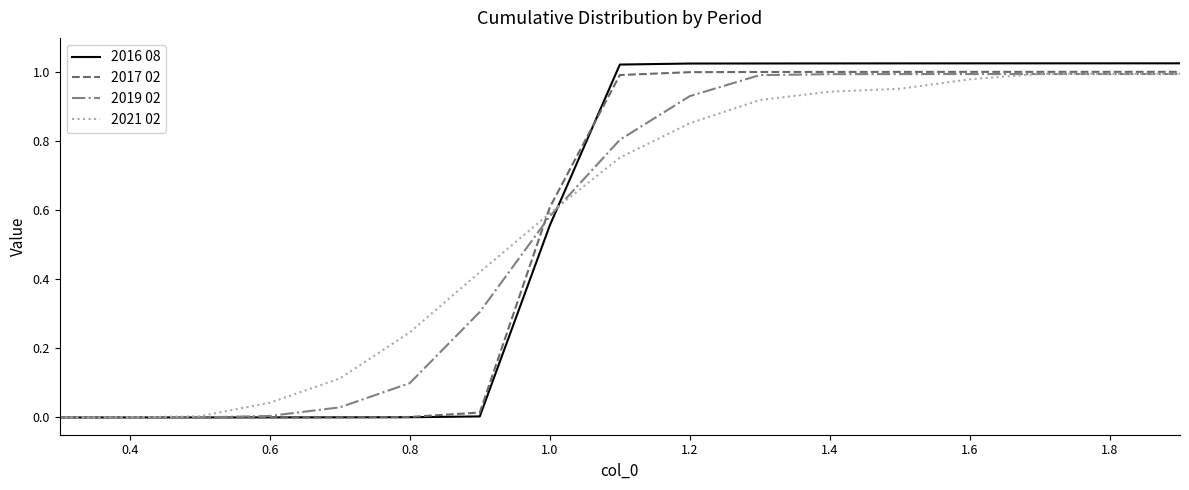

Which series has the widest spread of values?

2016 08